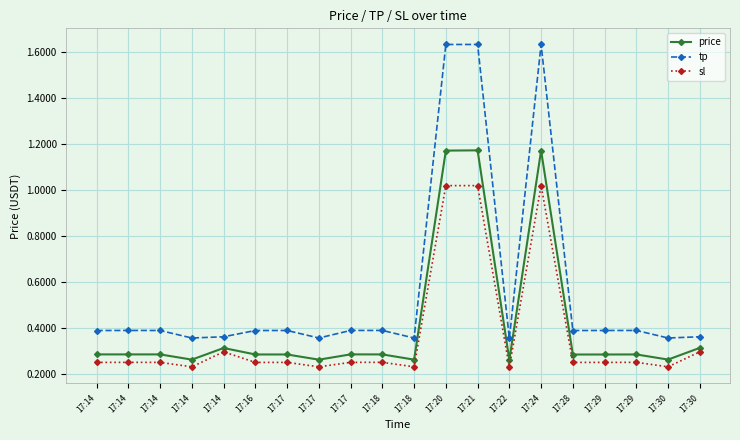

Reading right to left, transcribe all the data shown in this chart.

price: 17:30=0.3	17:30=0.3	17:29=0.3	17:29=0.3	17:28=0.3	17:24=1.2	17:22=0.3	17:21=1.2	17:20=1.2	17:18=0.3	17:18=0.3	17:17=0.3	17:17=0.3	17:17=0.3	17:16=0.3	17:14=0.3	17:14=0.3	17:14=0.3	17:14=0.3	17:14=0.3
tp: 17:30=0.4	17:30=0.4	17:29=0.4	17:29=0.4	17:28=0.4	17:24=1.6	17:22=0.4	17:21=1.6	17:20=1.6	17:18=0.4	17:18=0.4	17:17=0.4	17:17=0.4	17:17=0.4	17:16=0.4	17:14=0.4	17:14=0.4	17:14=0.4	17:14=0.4	17:14=0.4
sl: 17:30=0.3	17:30=0.2	17:29=0.3	17:29=0.3	17:28=0.3	17:24=1.0	17:22=0.2	17:21=1.0	17:20=1.0	17:18=0.2	17:18=0.3	17:17=0.3	17:17=0.2	17:17=0.3	17:16=0.3	17:14=0.3	17:14=0.2	17:14=0.3	17:14=0.3	17:14=0.3